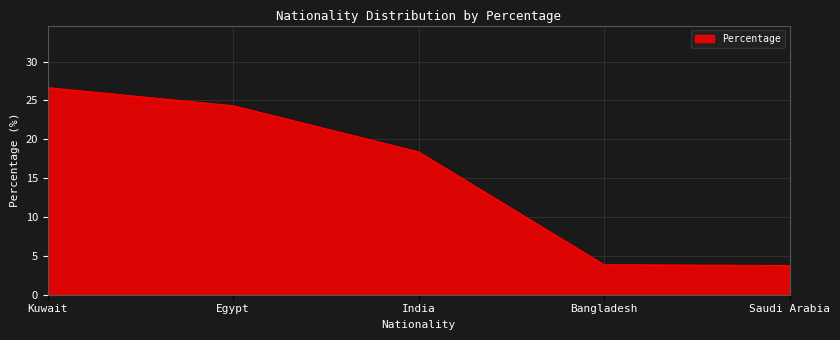

Is it true that the value at Kuwait is 26.6?

True